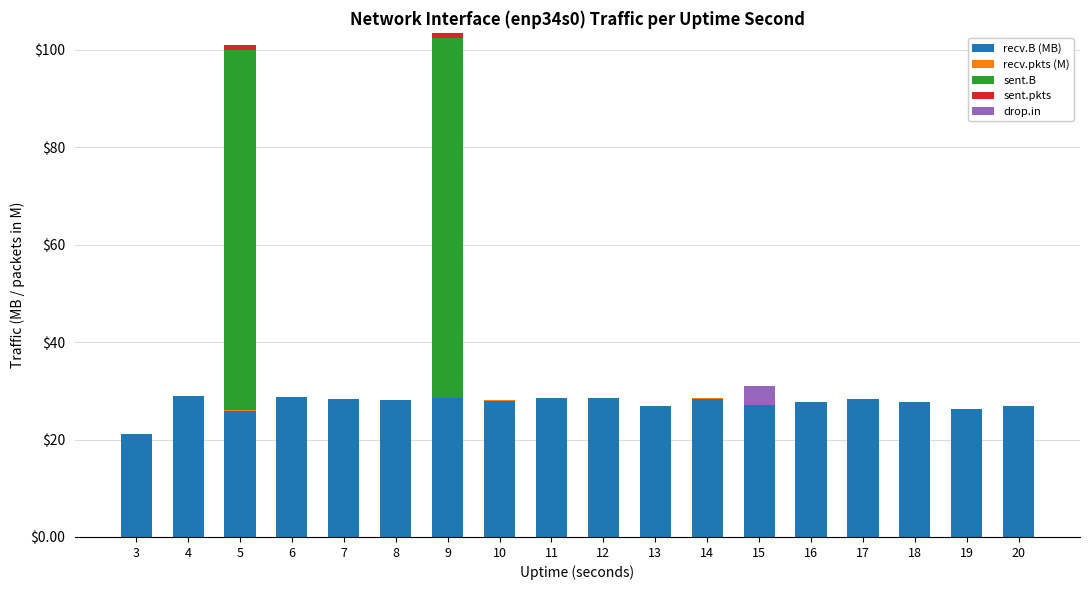

Is it true that recv.B (MB) equals 46.4 at 20?

False